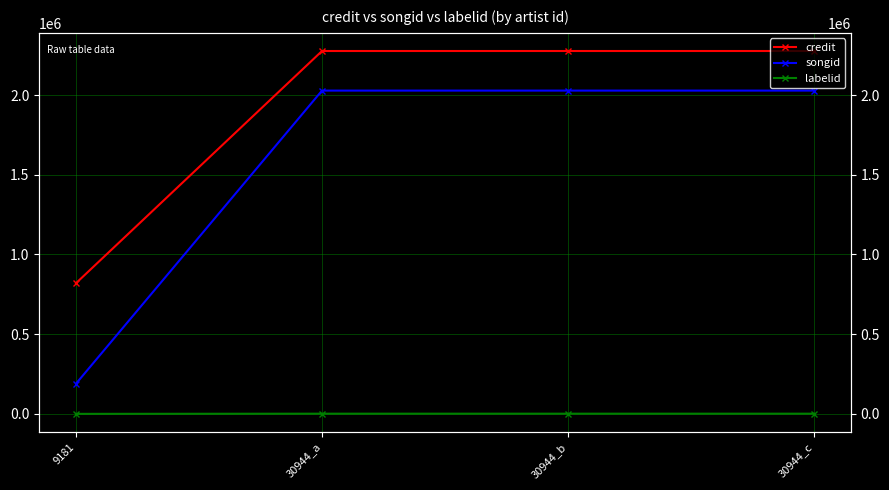

What is the maximum value shown in the chart?

2276795